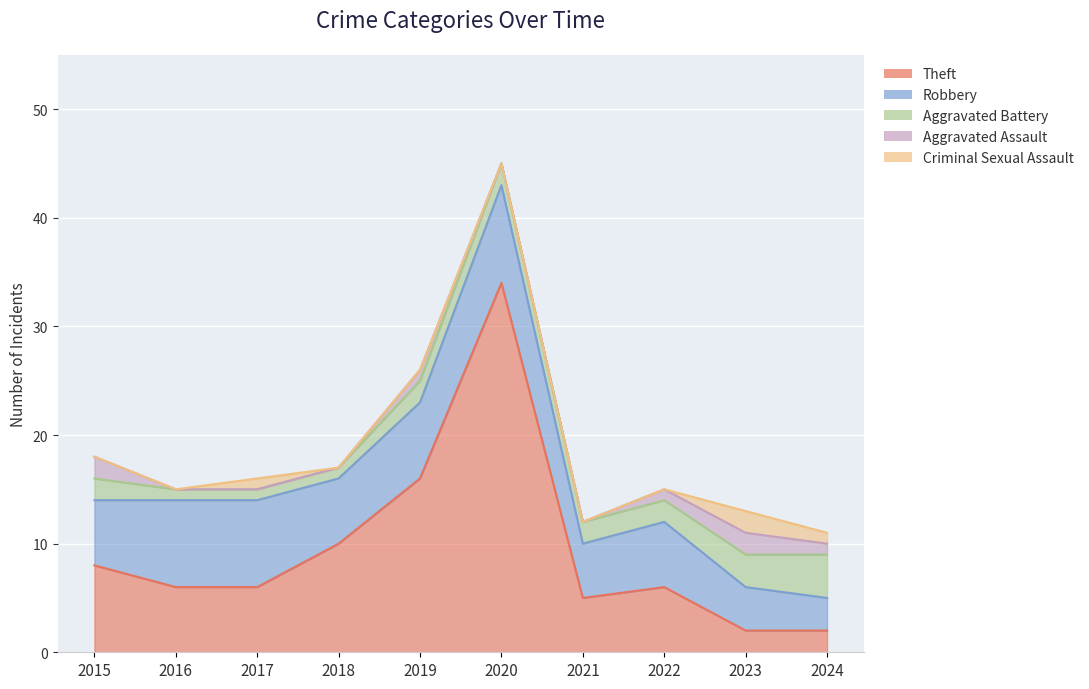

What are all the series names shown in the legend?

Theft, Robbery, Aggravated Battery, Aggravated Assault, Criminal Sexual Assault